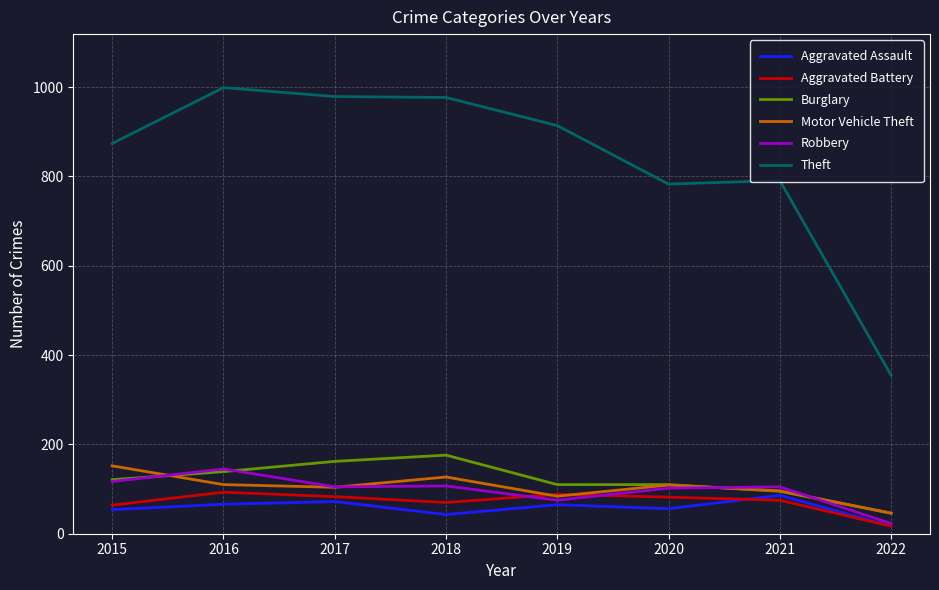

The value of Robbery at 2017 is 105. True or false?

True